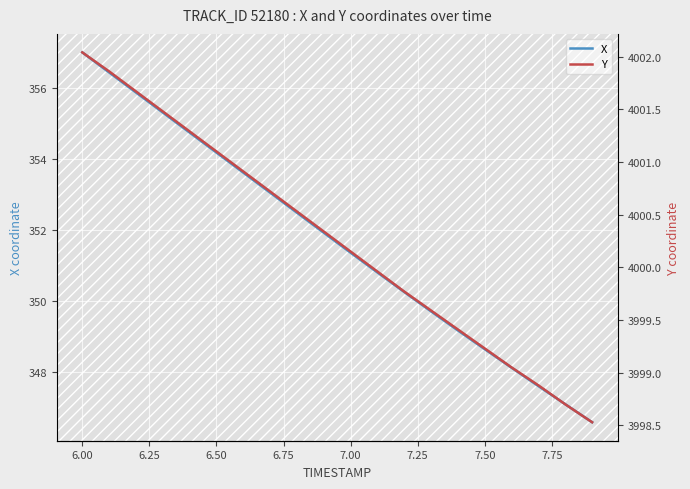

True or false: X and Y cross at least once.

False